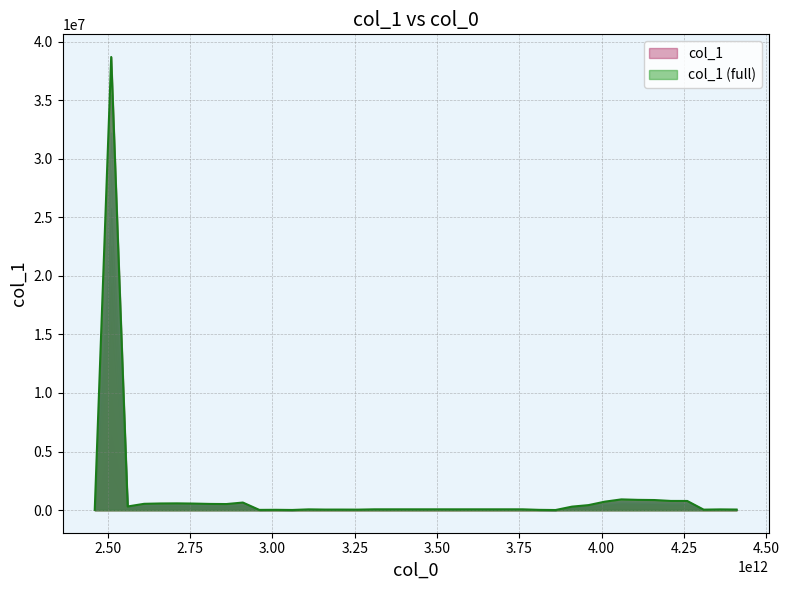

Does the chart have visible grid lines?

Yes